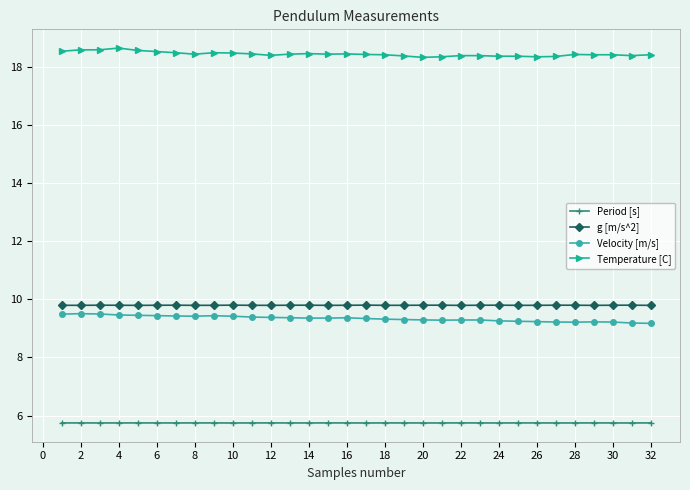

What are all the series names shown in the legend?

Period [s], g [m/s^2], Velocity [m/s], Temperature [C]